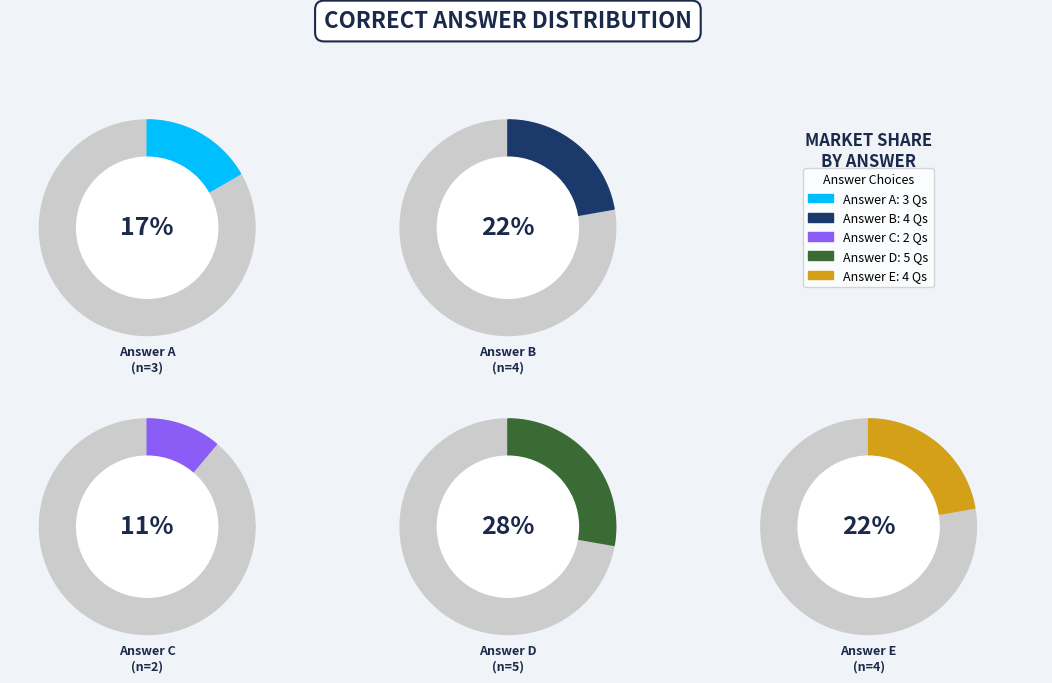

What is the total percentage of C and E?

33.3%